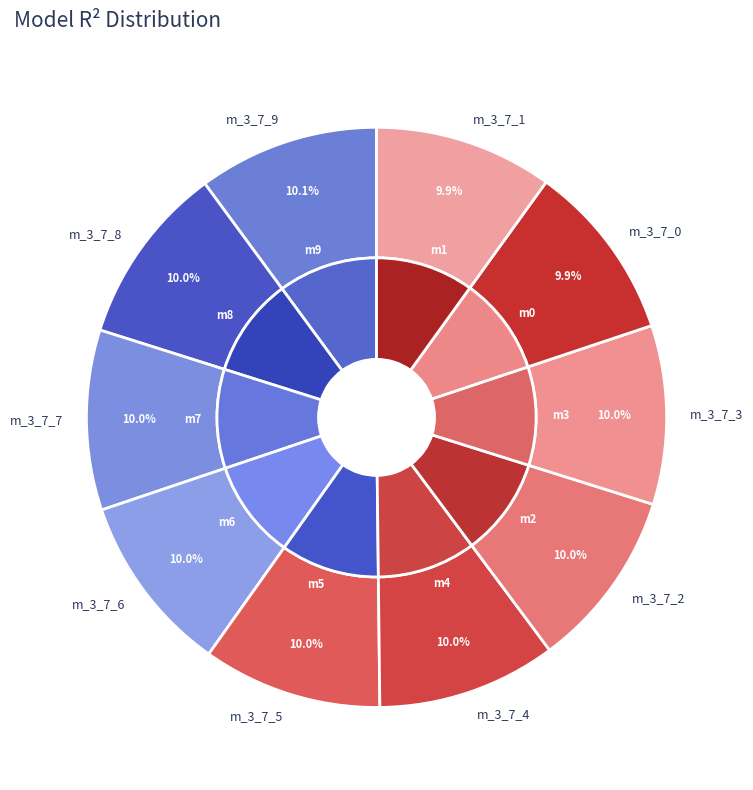

To the nearest percent, what portion does model_3_7_7 represent?

10%